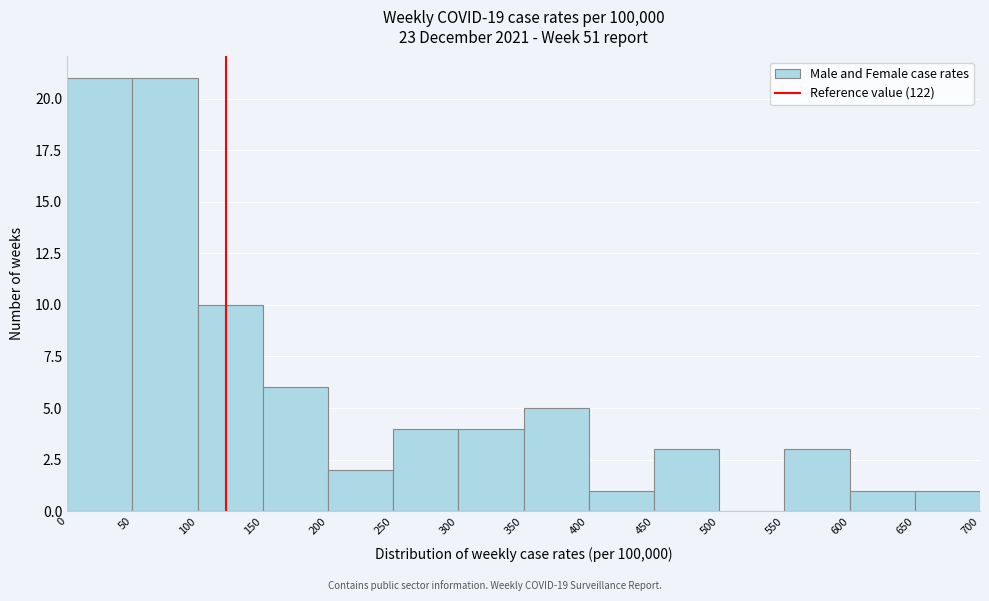

Reading left to right, list every bar in this chart as the range it spans on the x-axis followed by its height. The values are not printed on the chart, so give them approximately, as read against the axis.

0 to 50: 21
50 to 100: 21
100 to 150: 10
150 to 200: 6
200 to 250: 2
250 to 300: 4
300 to 350: 4
350 to 400: 5
400 to 450: 1
450 to 500: 3
500 to 550: 0
550 to 600: 3
600 to 650: 1
650 to 700: 1